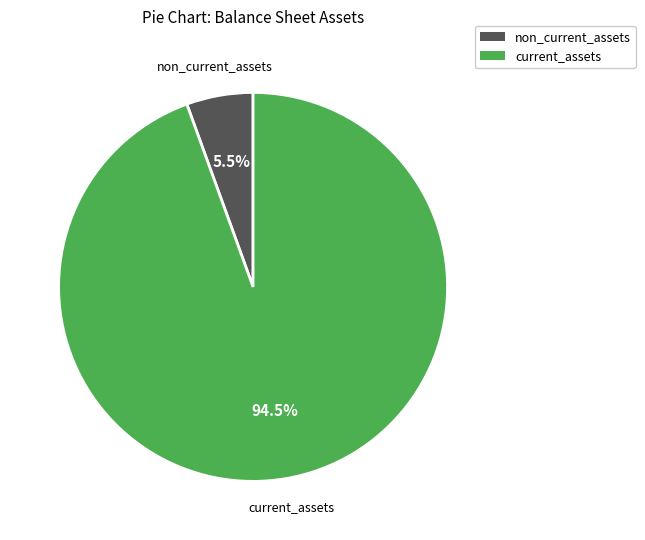

Does any single category account for the majority?

Yes